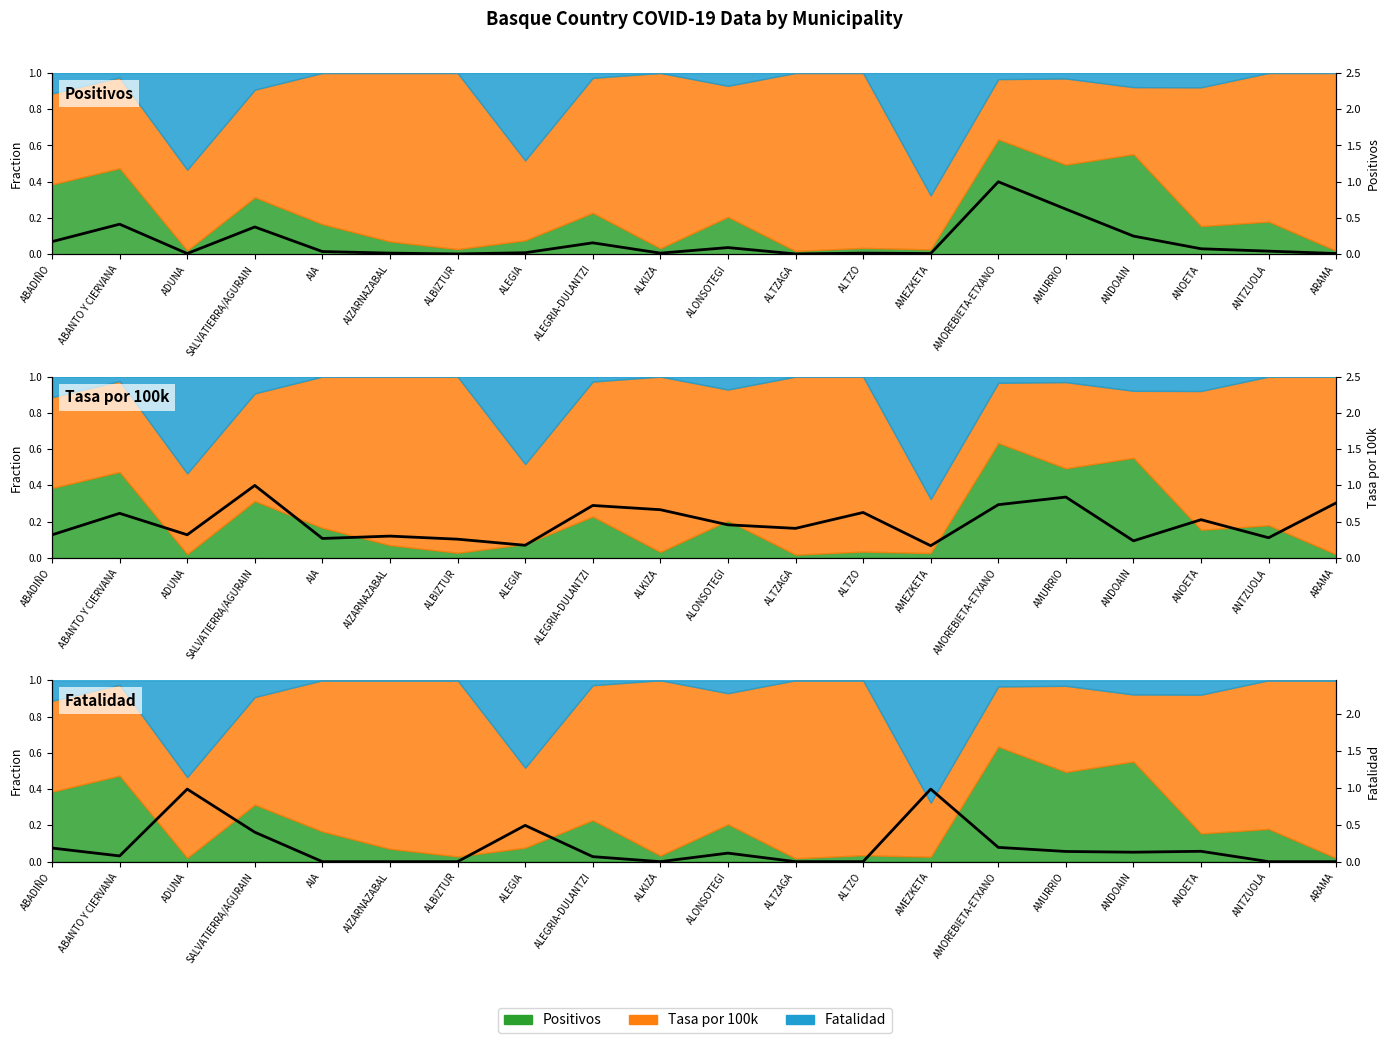

Reading left to right, transcribe all the data shown in this chart.

Positivos: ABADIÑO=0.2	ABANTO Y CIERVANA=0.4	ADUNA=0.0	SALVATIERRA/AGURAIN=0.4	AIA=0.0	AIZARNAZABAL=0.0	ALBIZTUR=0.0	ALEGIA=0.0	ALEGRIA-DULANTZI=0.2	ALKIZA=0.0	ALONSOTEGI=0.1	ALTZAGA=0.0	ALTZO=0.0	AMEZKETA=0.0	AMOREBIETA-ETXANO=1.0	AMURRIO=0.6	ANDOAIN=0.3	ANOETA=0.1	ANTZUOLA=0.0	ARAMA=0.0
Tasa por 100k: ABADIÑO=0.3	ABANTO Y CIERVANA=0.6	ADUNA=0.3	SALVATIERRA/AGURAIN=1.0	AIA=0.3	AIZARNAZABAL=0.3	ALBIZTUR=0.3	ALEGIA=0.2	ALEGRIA-DULANTZI=0.7	ALKIZA=0.7	ALONSOTEGI=0.5	ALTZAGA=0.4	ALTZO=0.6	AMEZKETA=0.2	AMOREBIETA-ETXANO=0.7	AMURRIO=0.8	ANDOAIN=0.2	ANOETA=0.5	ANTZUOLA=0.3	ARAMA=0.8
Fatalidad: ABADIÑO=0.2	ABANTO Y CIERVANA=0.1	ADUNA=1.0	SALVATIERRA/AGURAIN=0.4	AIA=0.0	AIZARNAZABAL=0.0	ALBIZTUR=0.0	ALEGIA=0.5	ALEGRIA-DULANTZI=0.1	ALKIZA=0.0	ALONSOTEGI=0.1	ALTZAGA=0.0	ALTZO=0.0	AMEZKETA=1.0	AMOREBIETA-ETXANO=0.2	AMURRIO=0.1	ANDOAIN=0.1	ANOETA=0.1	ANTZUOLA=0.0	ARAMA=0.0